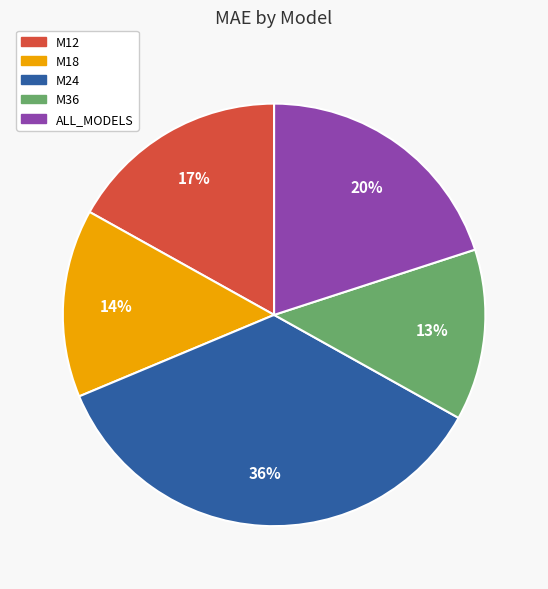

To the nearest percent, what portion does ALL_MODELS represent?

20%